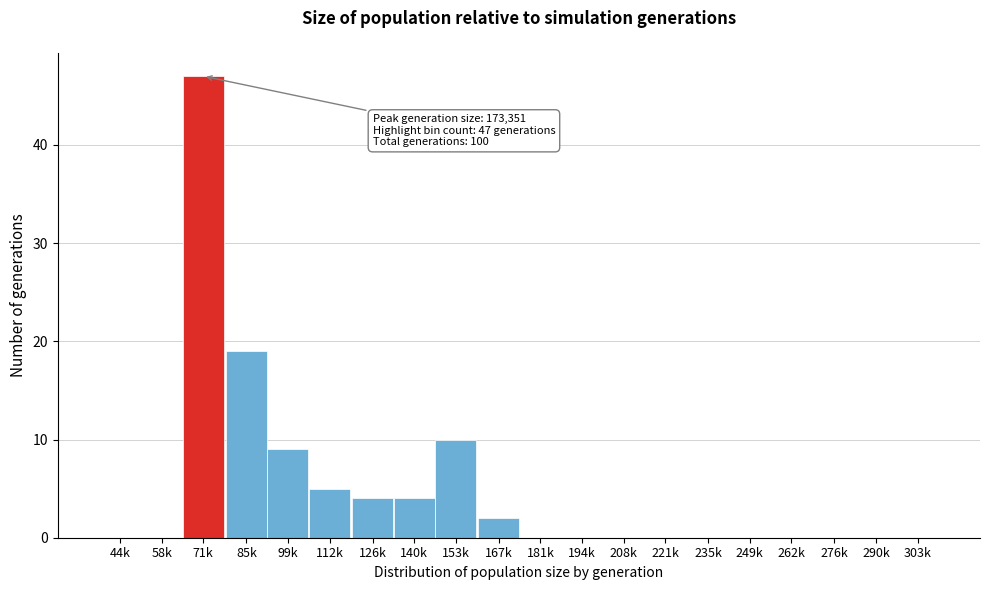

Reading left to right, transcribe all the data shown in this chart.

44k=0	58k=0	71k=47	85k=19	99k=9	112k=5	126k=4	140k=4	153k=10	167k=2	181k=0	194k=0	208k=0	221k=0	235k=0	249k=0	262k=0	276k=0	290k=0	303k=0